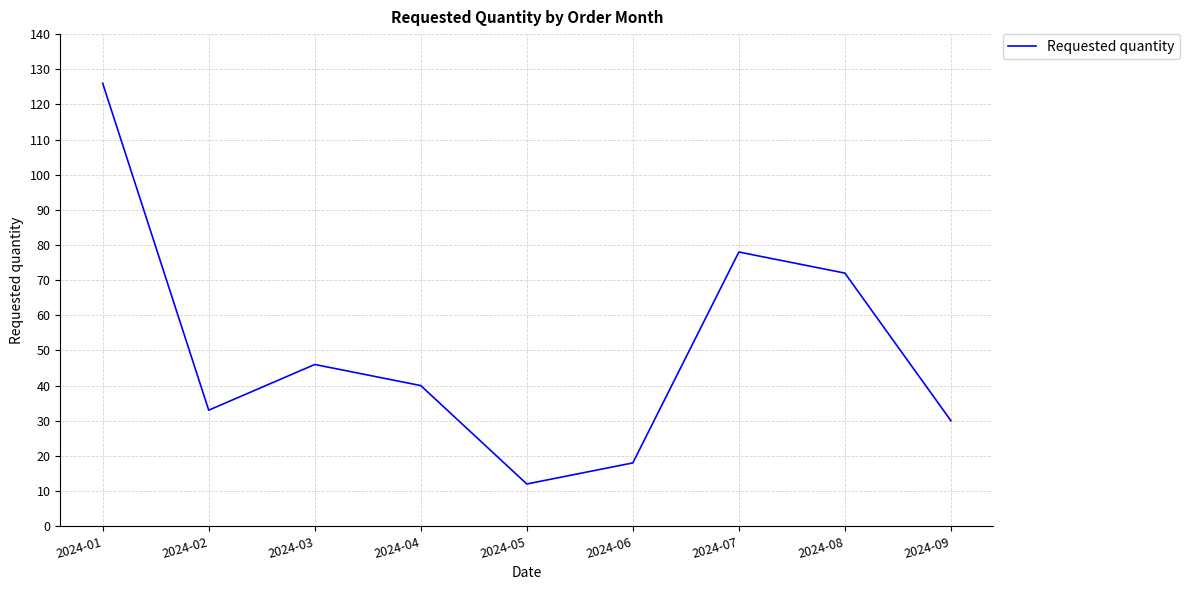

What is the sum of the values at 2024-04 and 2024-01?

166